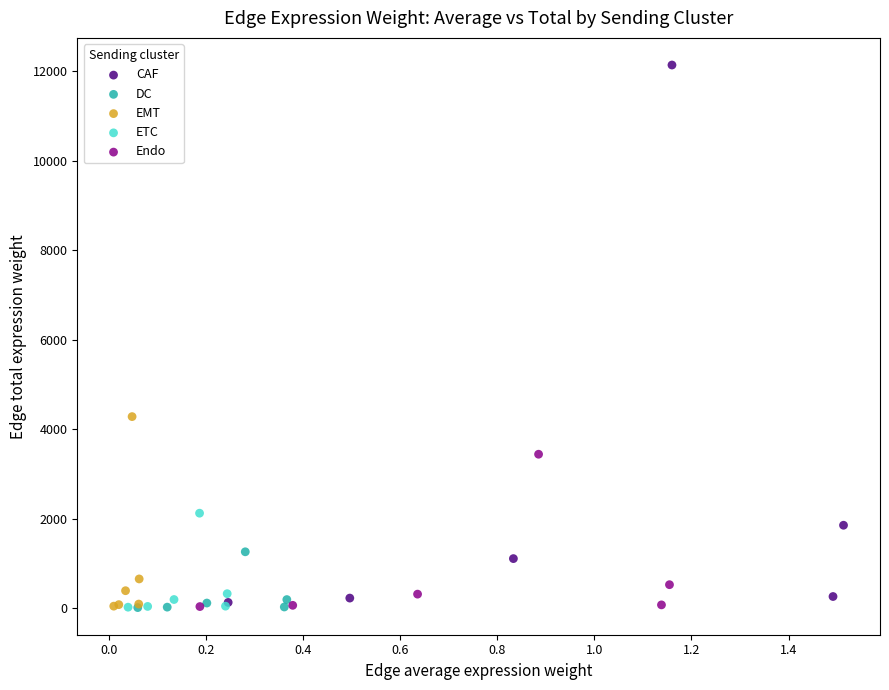

Which series reaches the maximum Y coordinate?

CAF